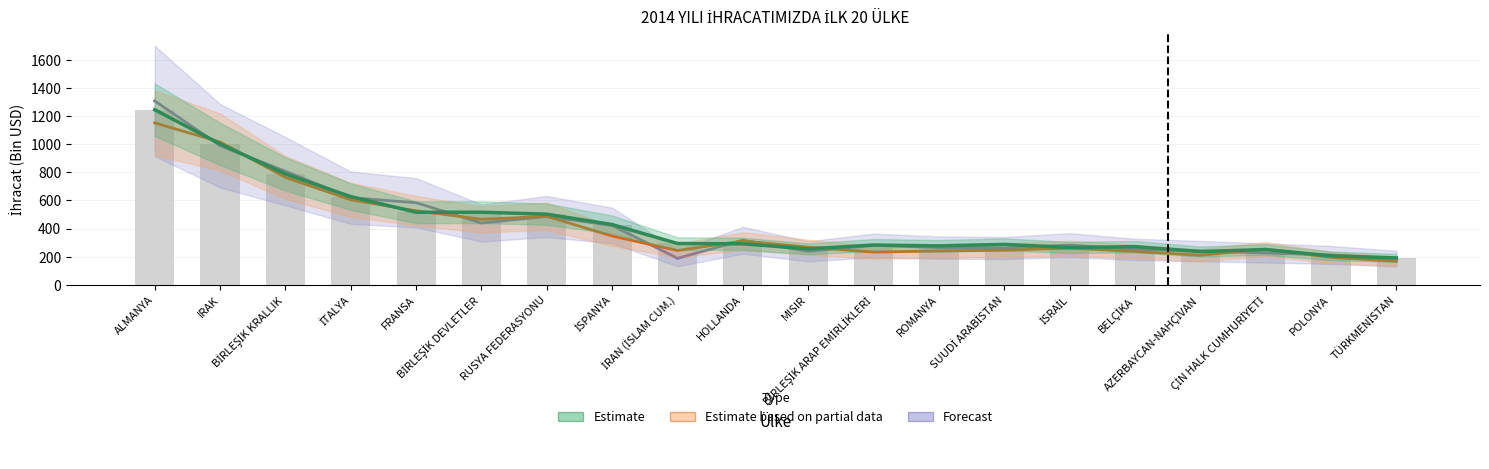

List the series in order of their peak value, lowest first.

Estimate based on partial data, Estimate, Forecast